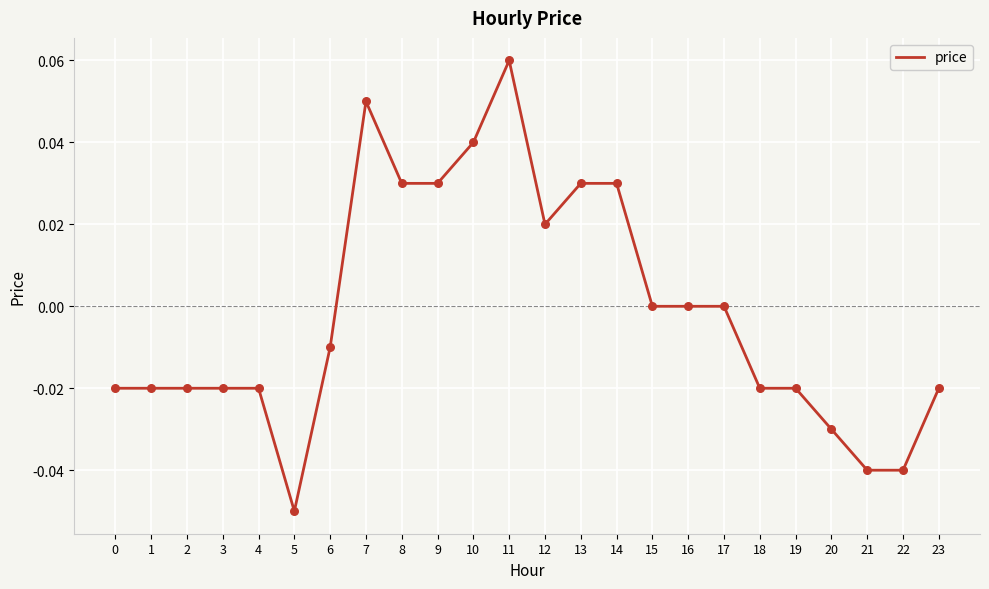

Between 9 and 19, which is larger?

9